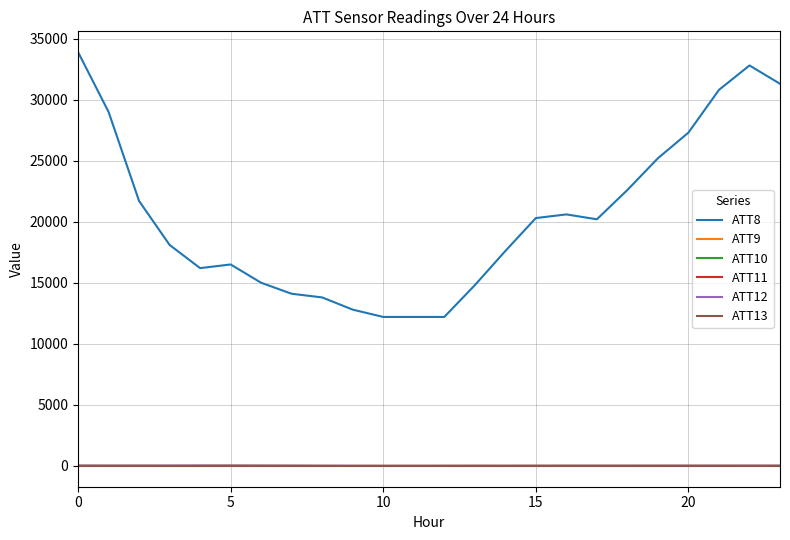

What is the smallest value displayed?

-10.0